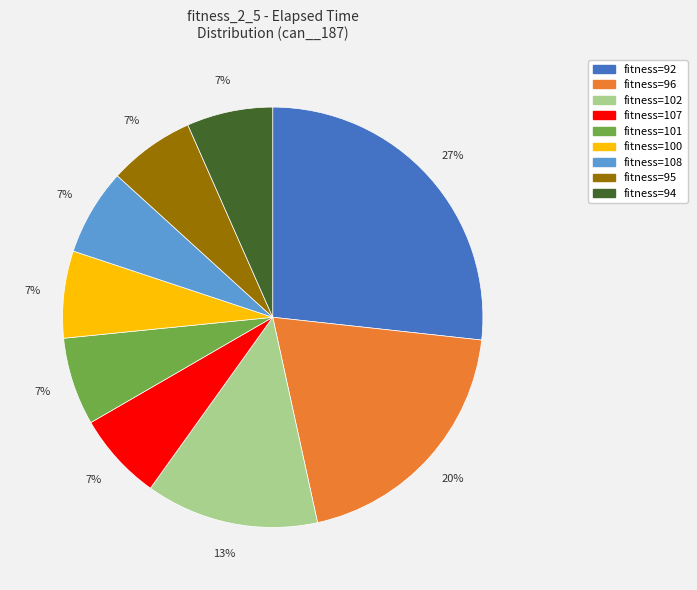

Is there a majority slice in this chart?

No